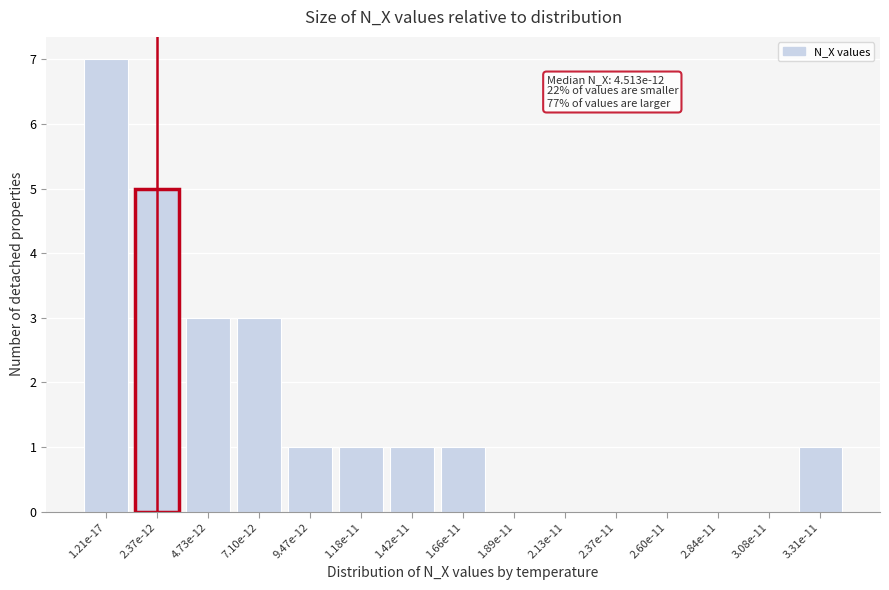

Reading left to right, what are all the values shown in this chart?

1.21e-17=7	2.37e-12=5	4.73e-12=3	7.10e-12=3	9.47e-12=1	1.18e-11=1	1.42e-11=1	1.66e-11=1	1.89e-11=0	2.13e-11=0	2.37e-11=0	2.60e-11=0	2.84e-11=0	3.08e-11=0	3.31e-11=1